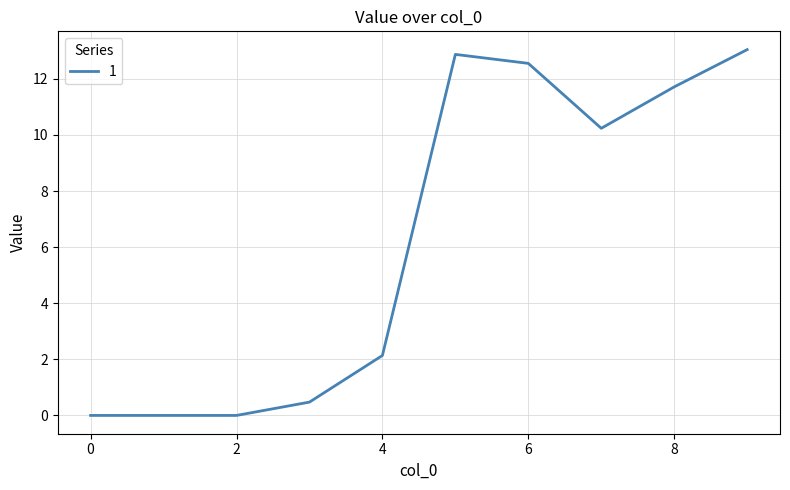

What is the difference between the maximum and minimum values?

13.0